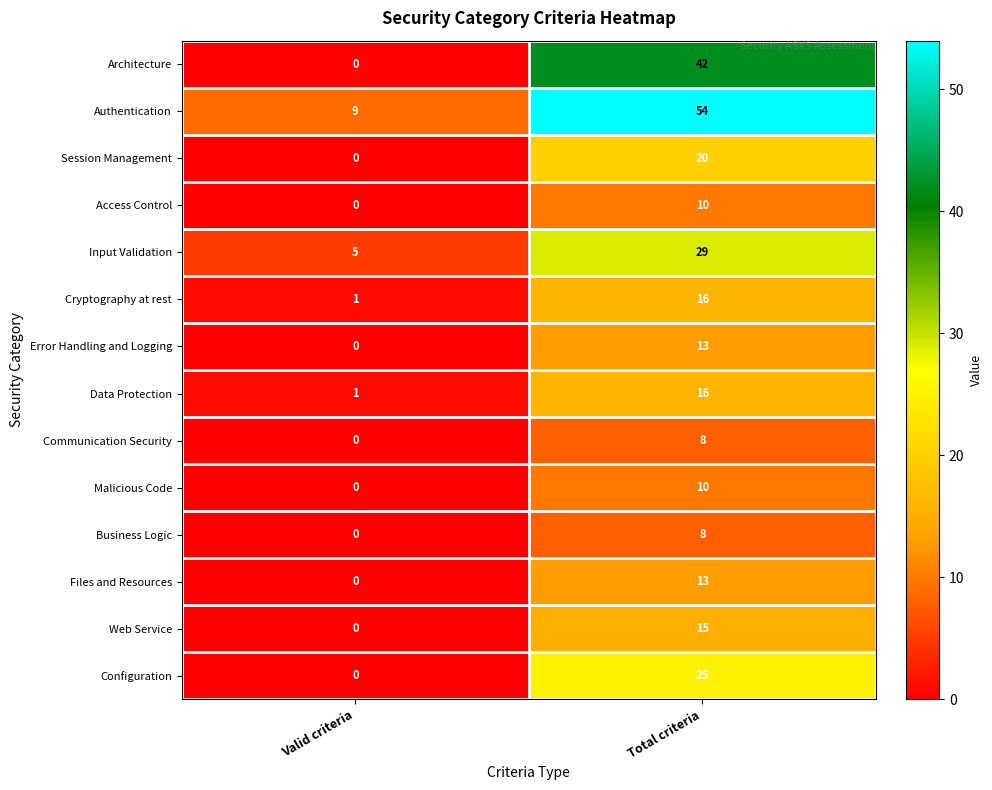

How many data points does each series have?

2